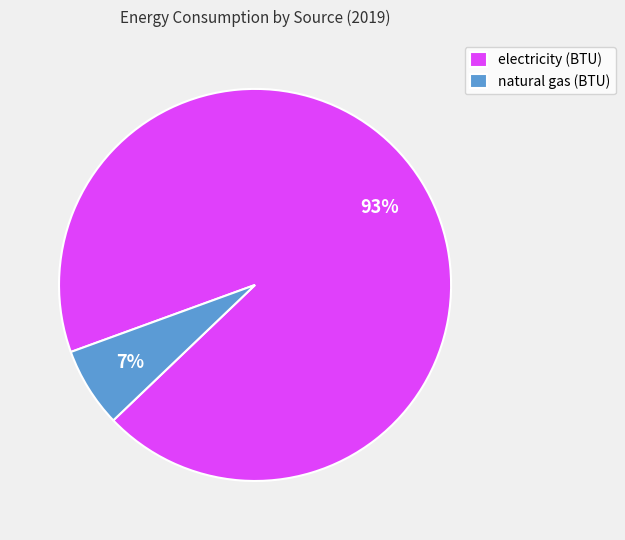

Which slice represents more than half of the pie?

electricity (BTU)